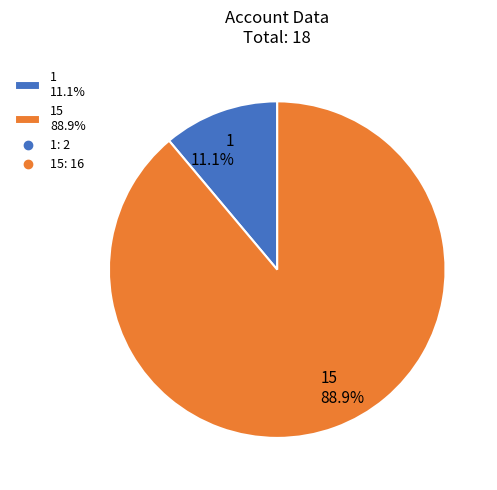

Rank the categories by value from lowest to highest.

1 11.1%, 15 88.9%